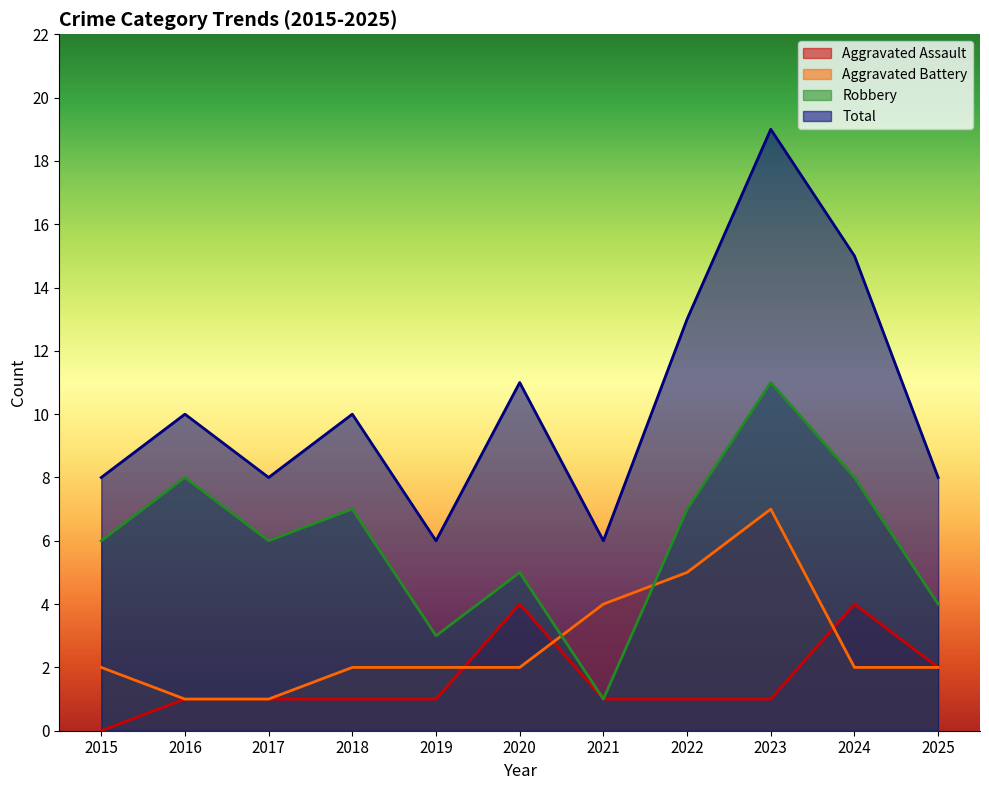

Count the number of data series in this chart.

4